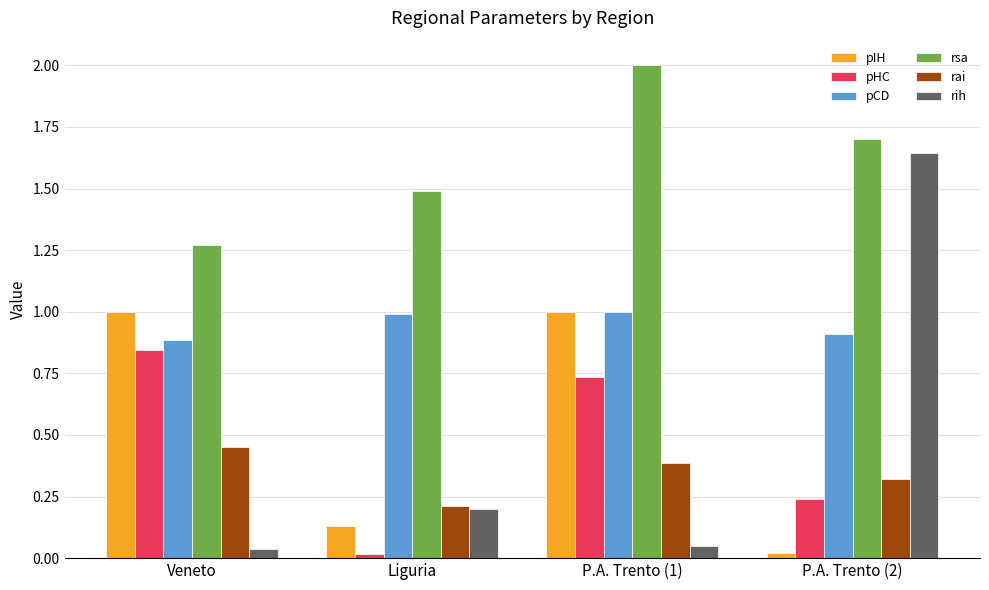

Are the bars grouped side by side (vs. stacked)?

Yes